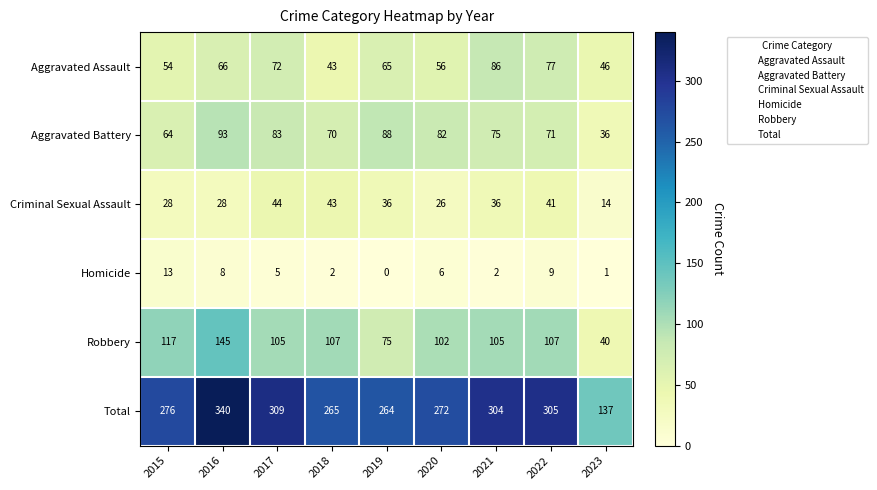

True or false: Robbery has a value of 107 at 2018.

True